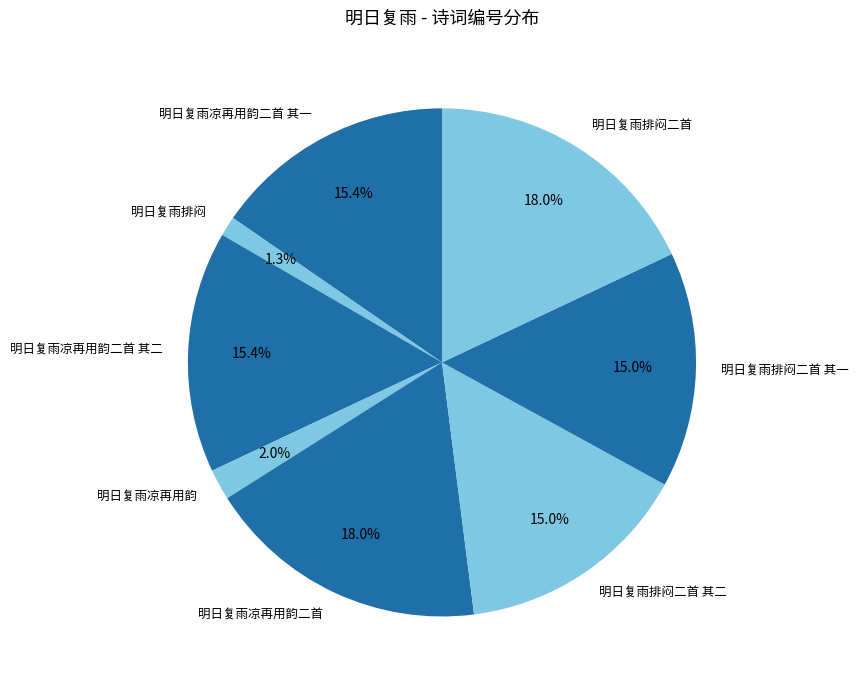

Which has a higher value, 明日复雨凉再用韵 or 明日复雨凉再用韵二首?

明日复雨凉再用韵二首